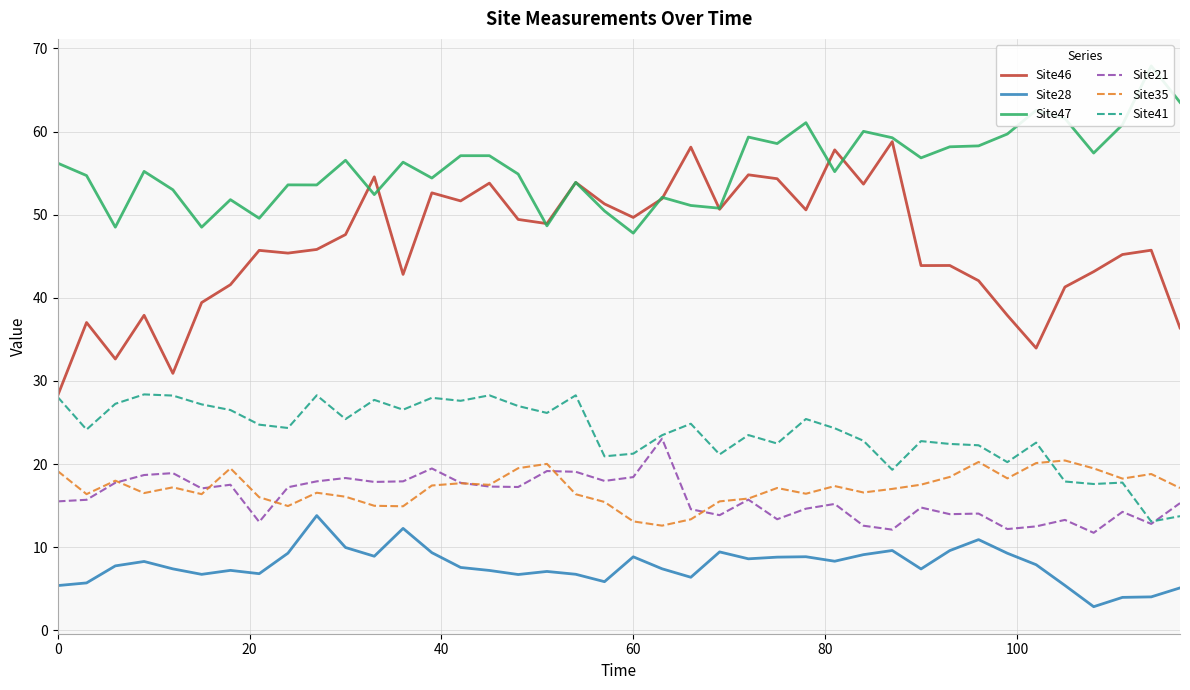

The value of Site21 at 0 is 4.6. True or false?

False